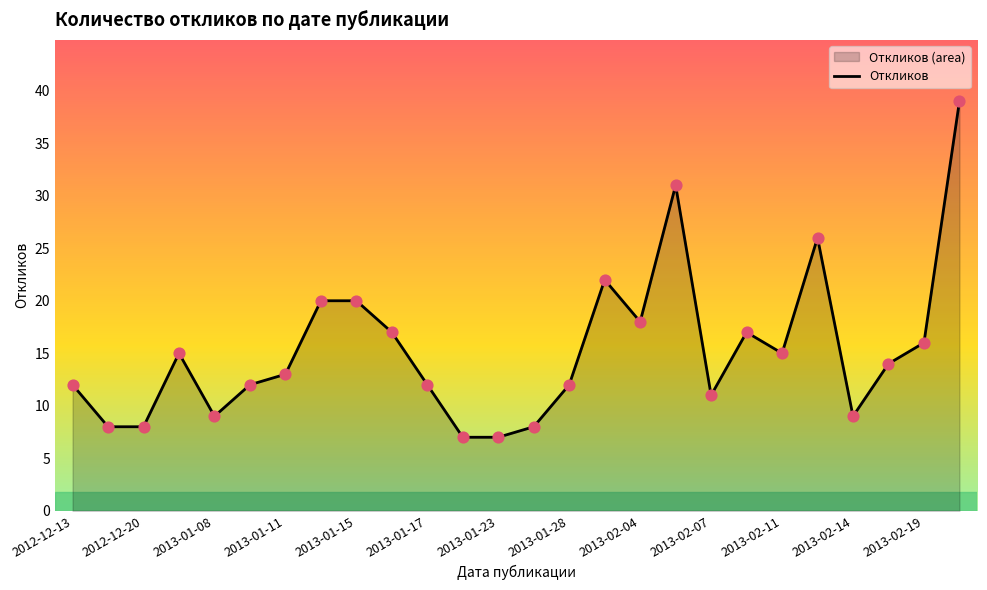

What is the ratio of the value at 2013-02-04 to the value at 2013-01-11?

1.4